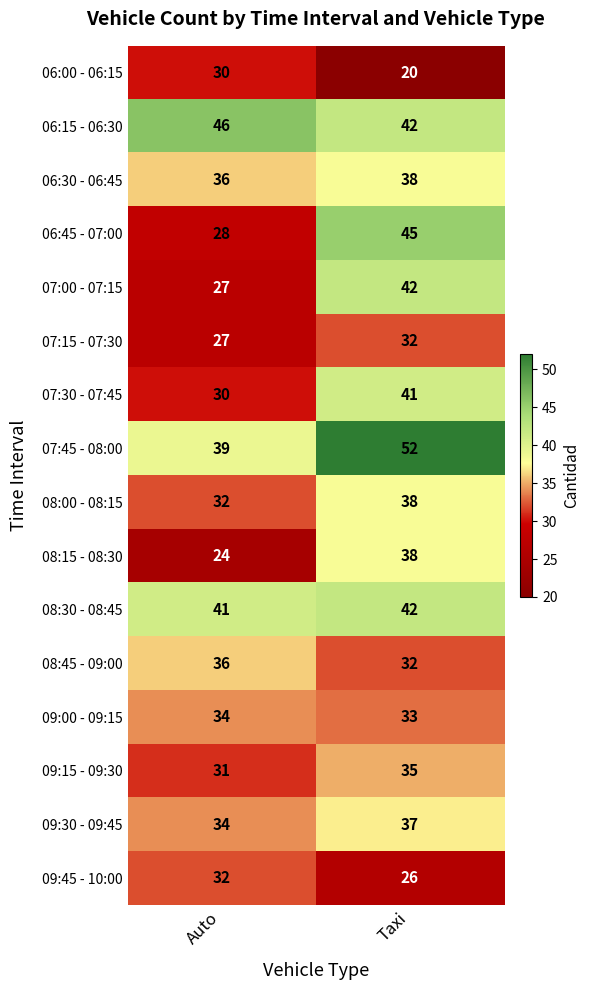

What is the sum of all 09:15 - 09:30 values?

66